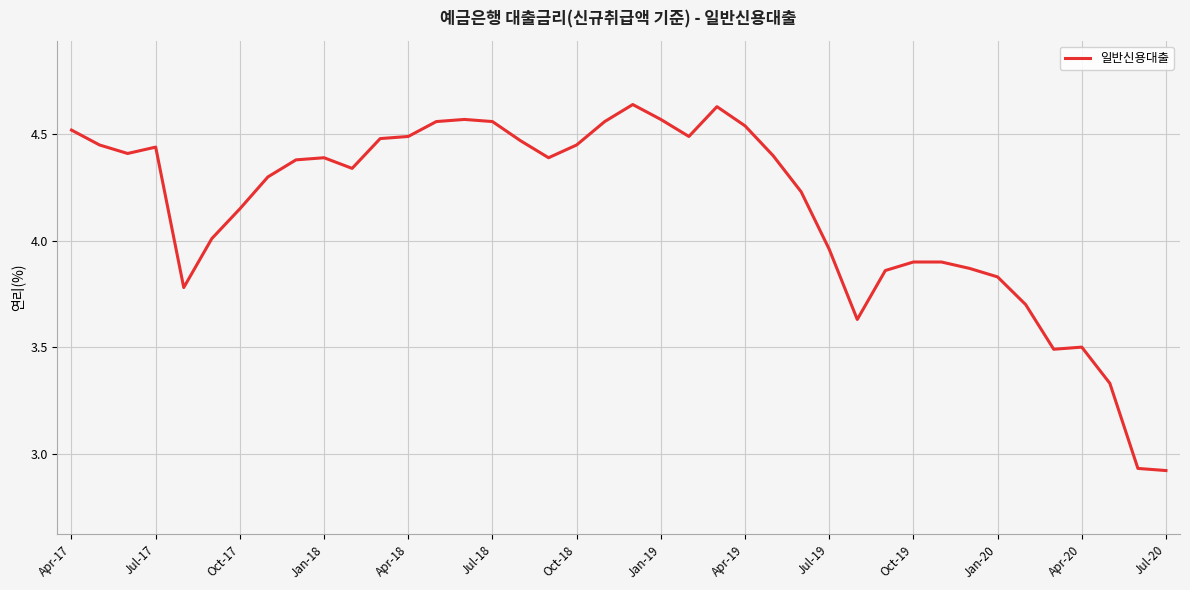

How many lines are shown in the chart?

1